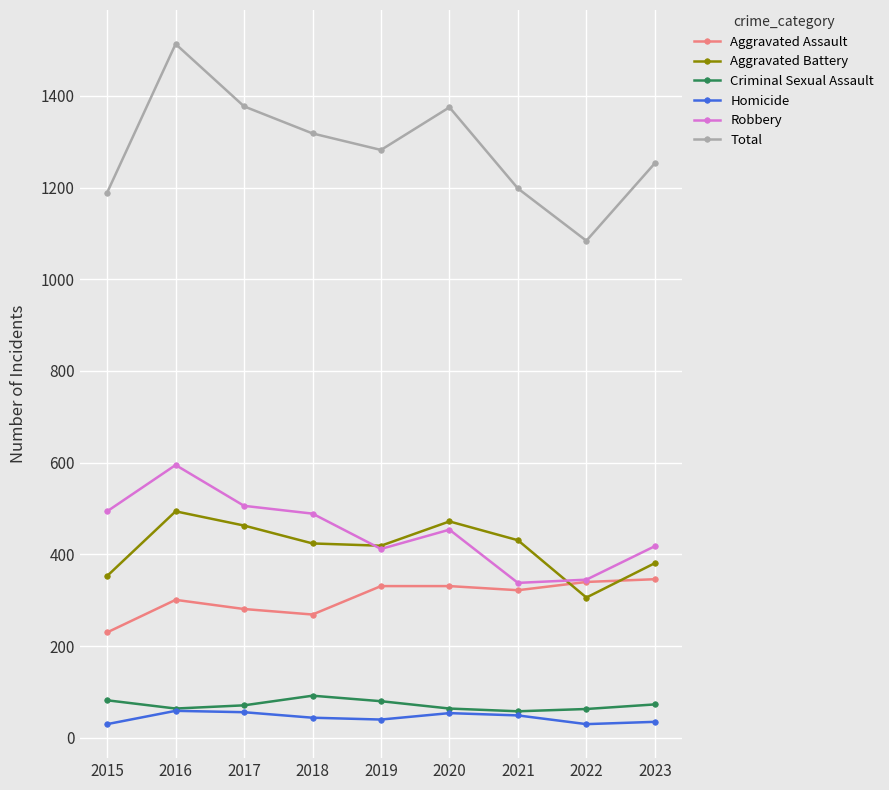

The Criminal Sexual Assault series shows 64 at 2016. True or false?

True